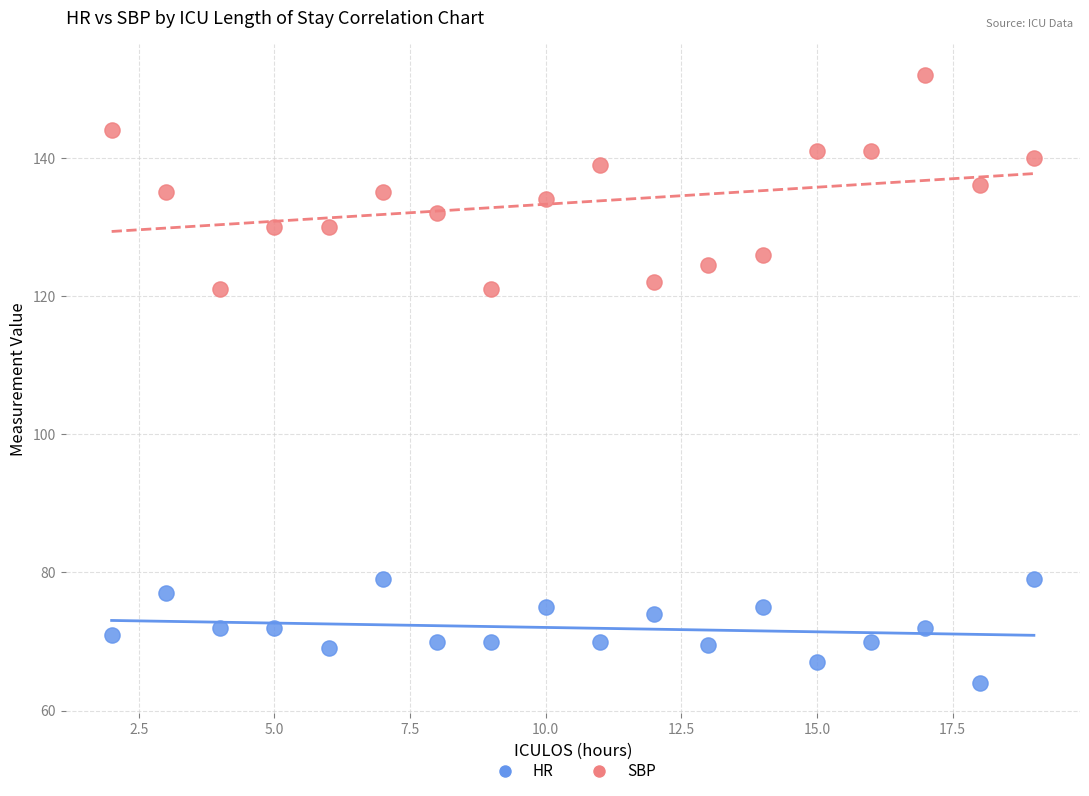

What are all the series names shown in the legend?

HR, SBP